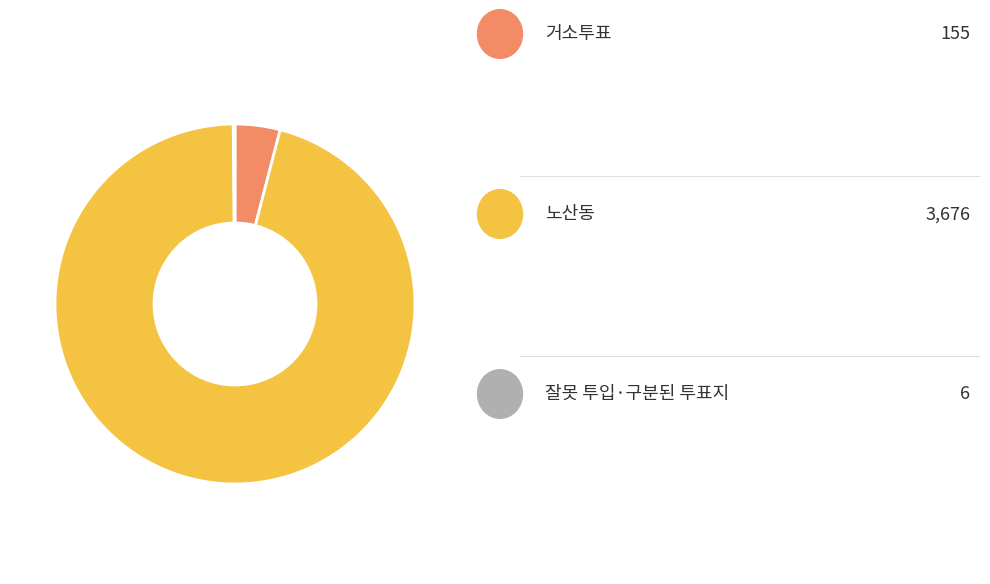

Does any single category account for the majority?

Yes